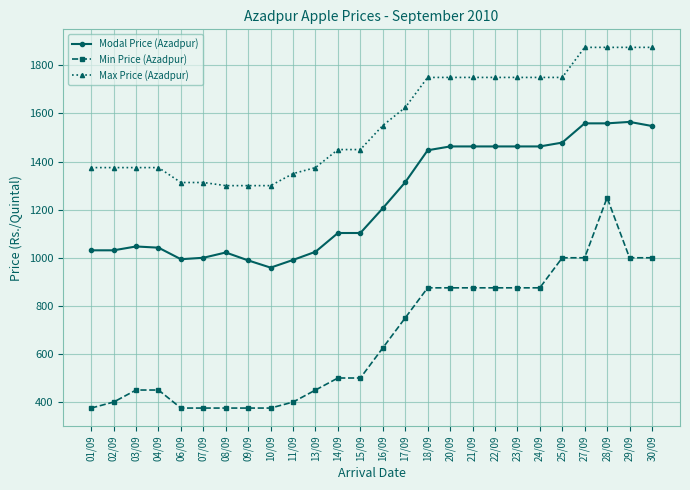

True or false: Modal Price (Azadpur) and Max Price (Azadpur) intersect in this chart.

False